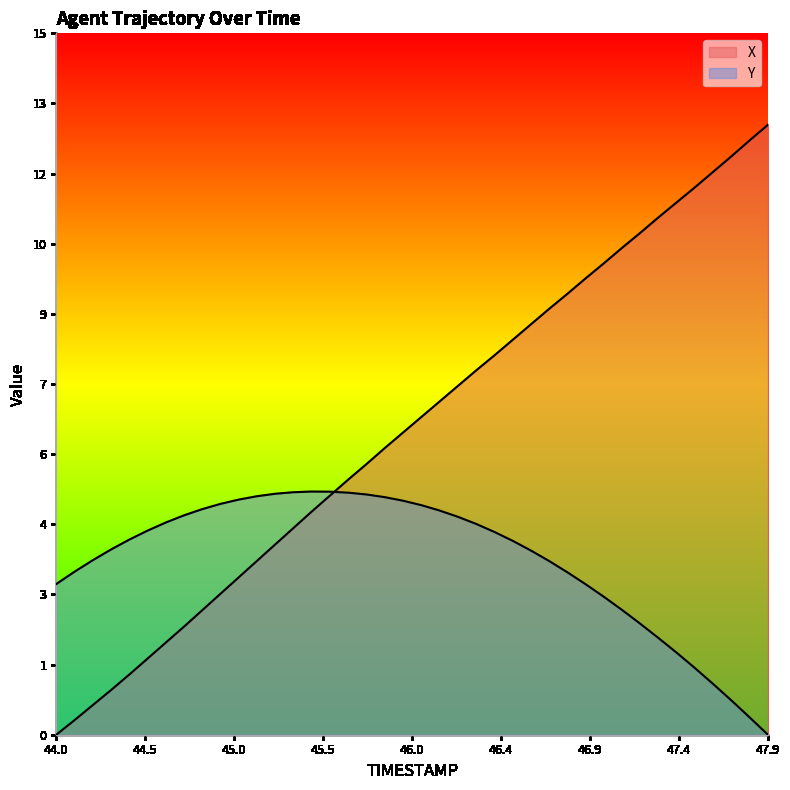

True or false: X and Y cross at least once.

True